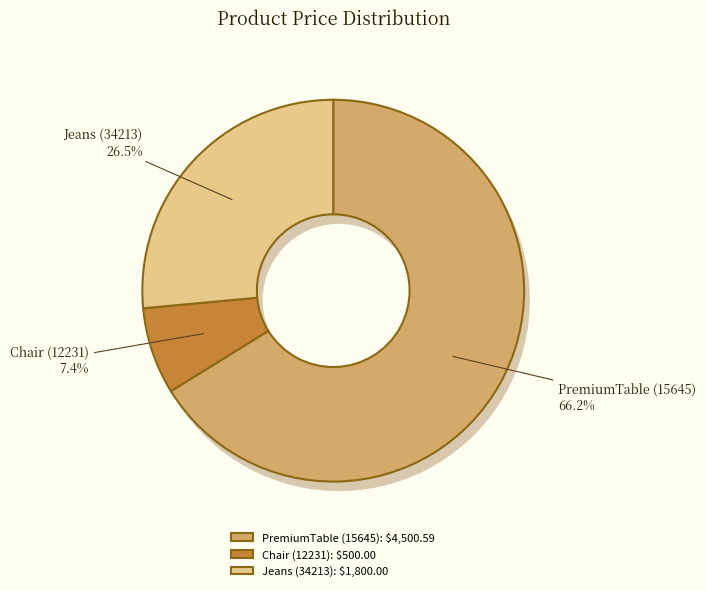

To the nearest percent, what is the combined percentage of PremiumTable (15645) and Jeans (34213)?

93%